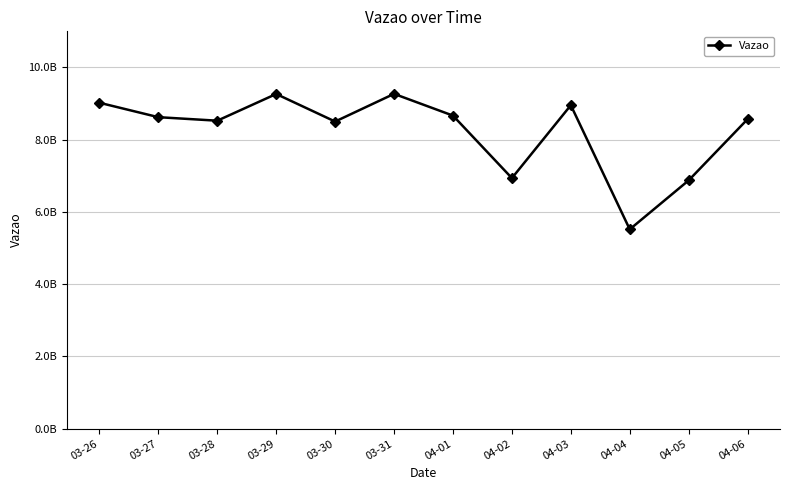

What is the greatest value displayed?

9269445604